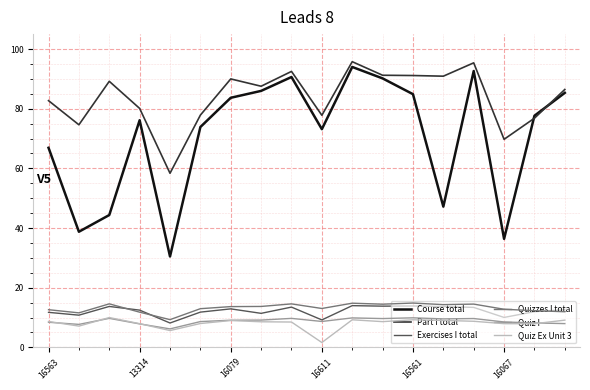

Which series has the largest range (max minus min)?

Course total